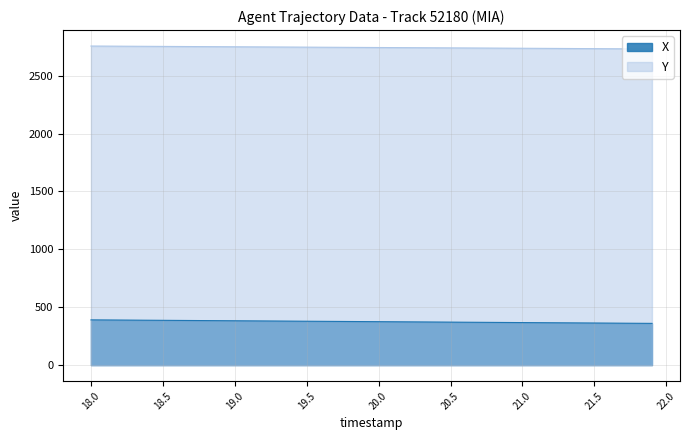

Rank the series by their maximum value, from highest to lowest.

Y, X